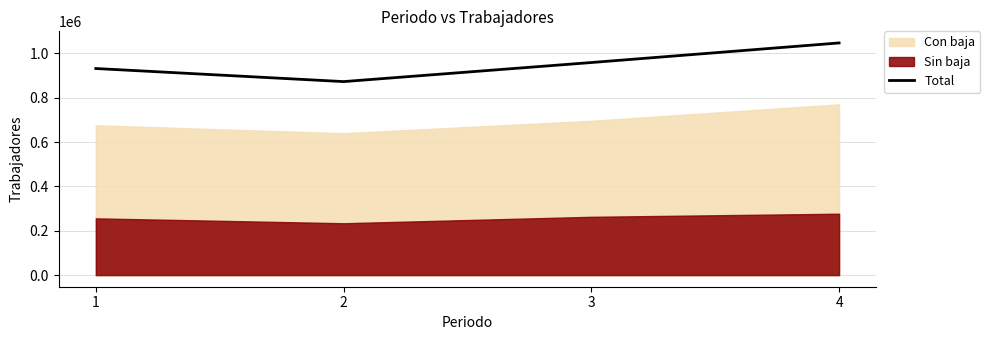

True or false: the data has more than 2 interior local peaks.

False